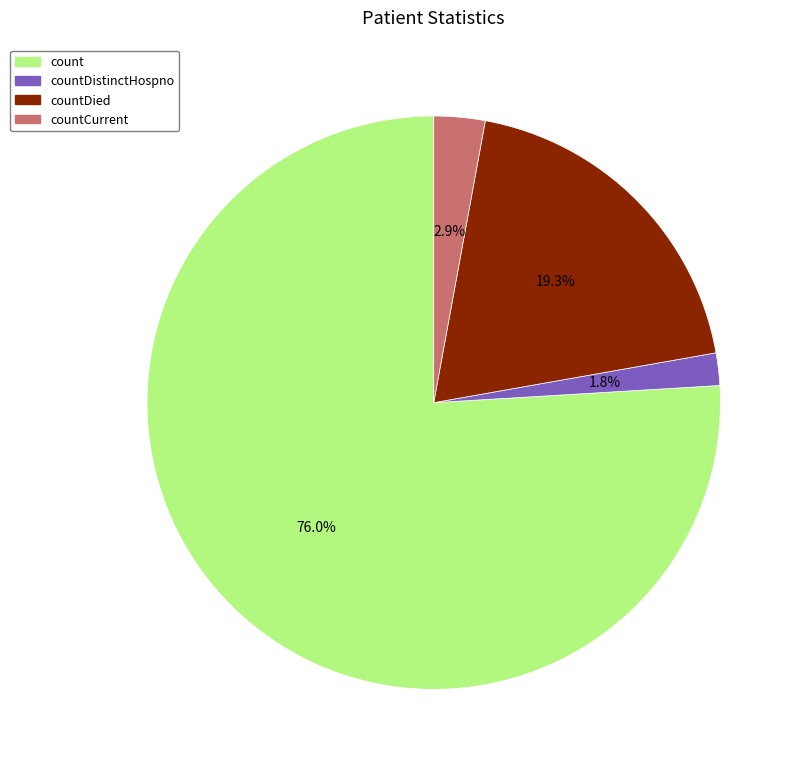

Is it true that countDied is 19% of the pie?

True